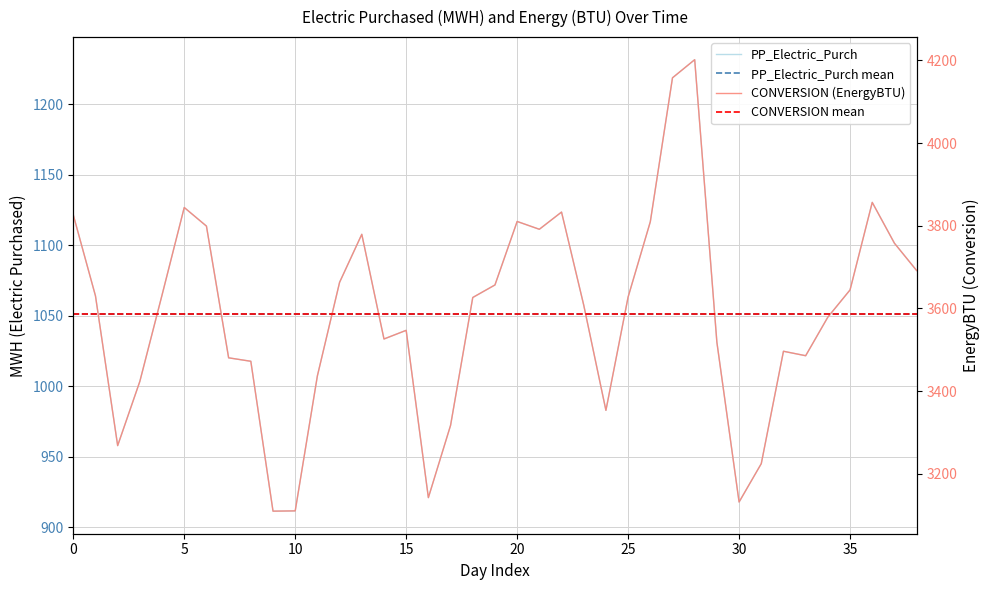

The value of PP_Electric_Purch at 2021-07-19 is 1627.1. True or false?

False